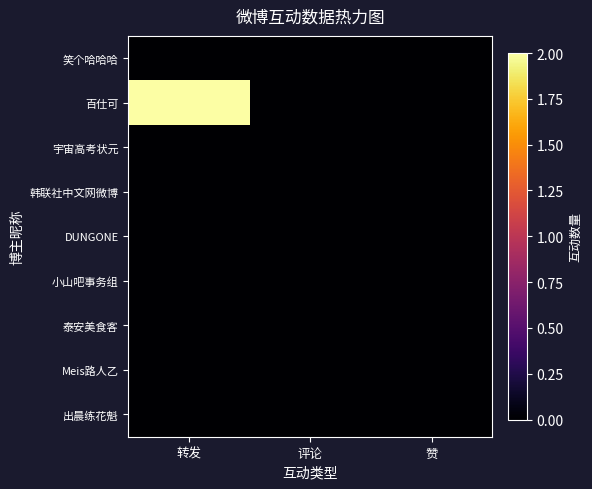

At how many categories does at least one series exceed 0?

1